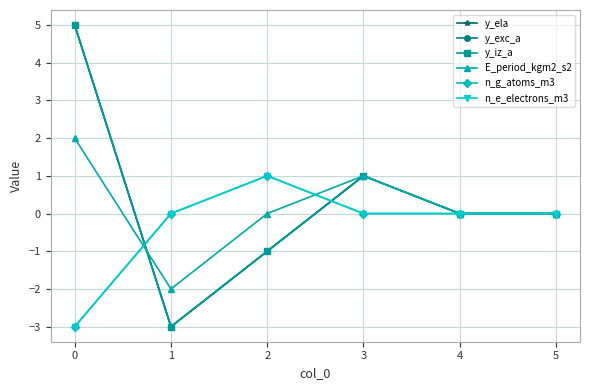

What is the difference between the maximum and second lowest values in the y_iz_a series?

6